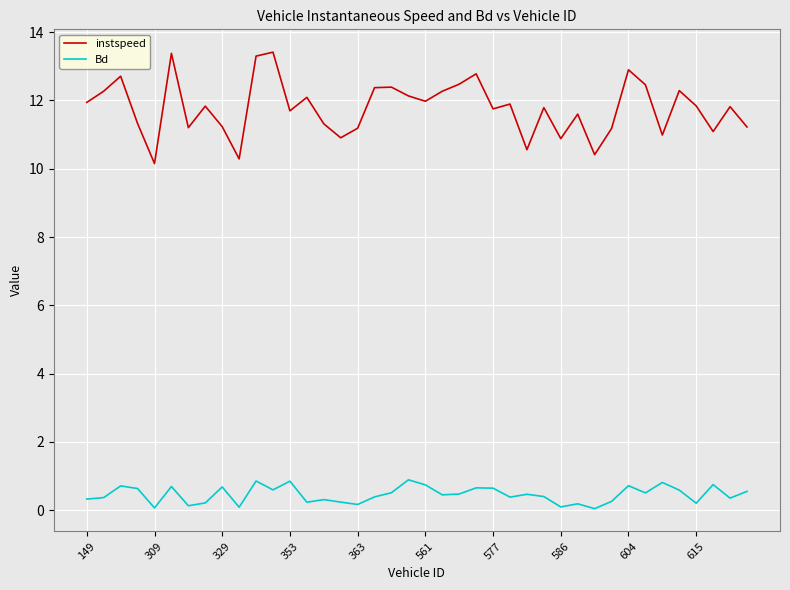

True or false: instspeed and Bd intersect in this chart.

False